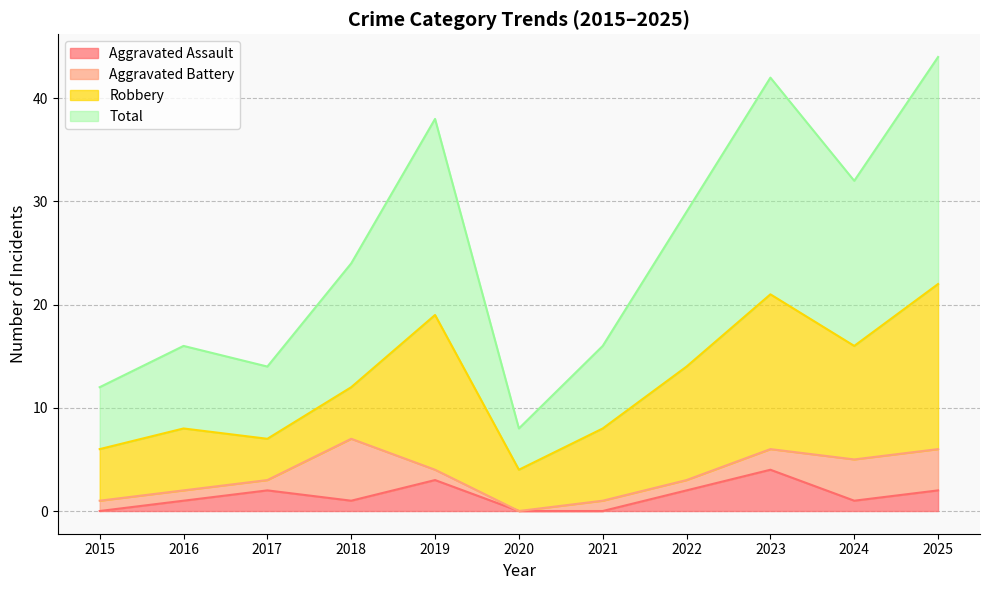

True or false: Aggravated Assault and Total cross at least once.

False